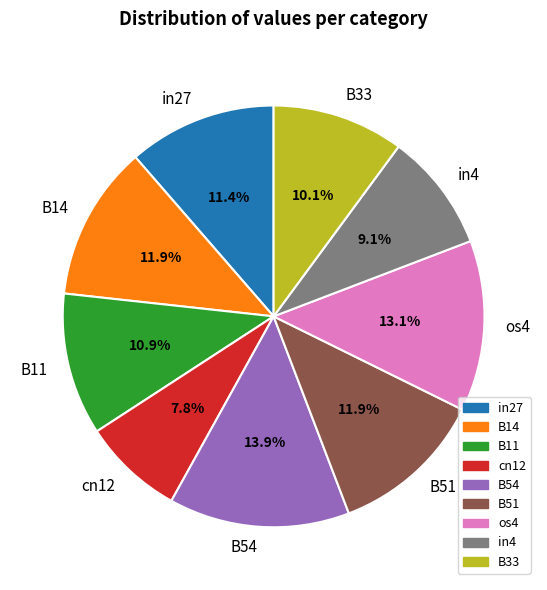

Is there a majority slice in this chart?

No